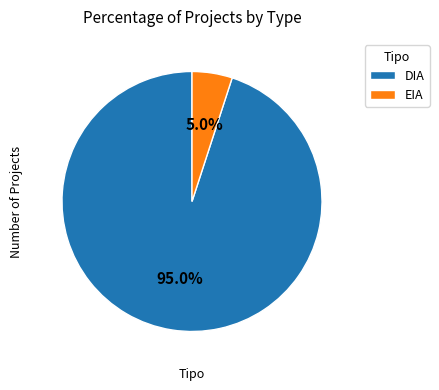

What is the total percentage of EIA and DIA?

100.0%